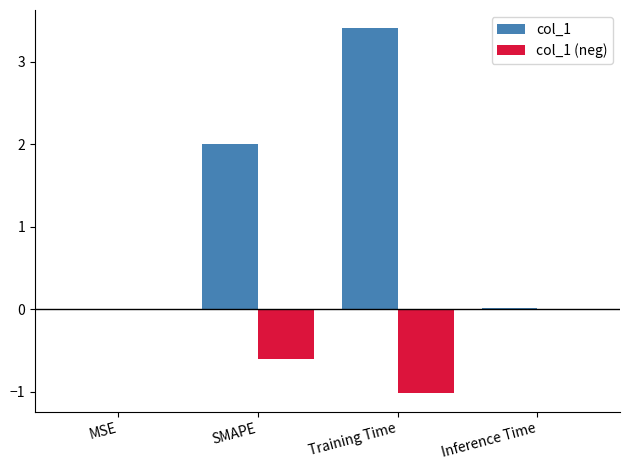

What is the maximum value shown in the chart?

3.4